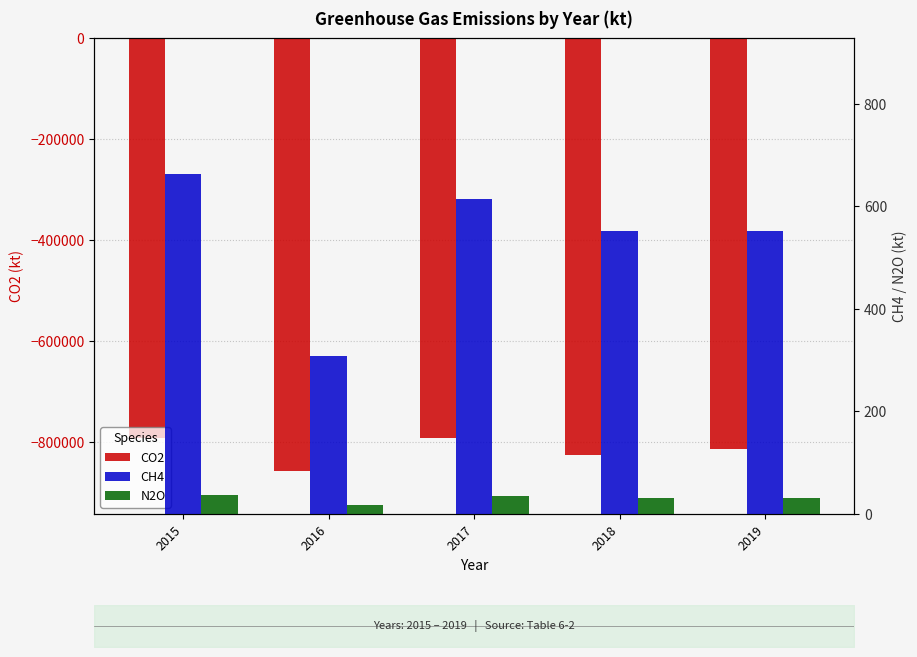

Reading right to left, extract all data points from this chart.

CO2: -812695	-824885	-792046	-855998	-791695
CH4: 552	552	614	308	663
N2O: 32	32	36	18	38